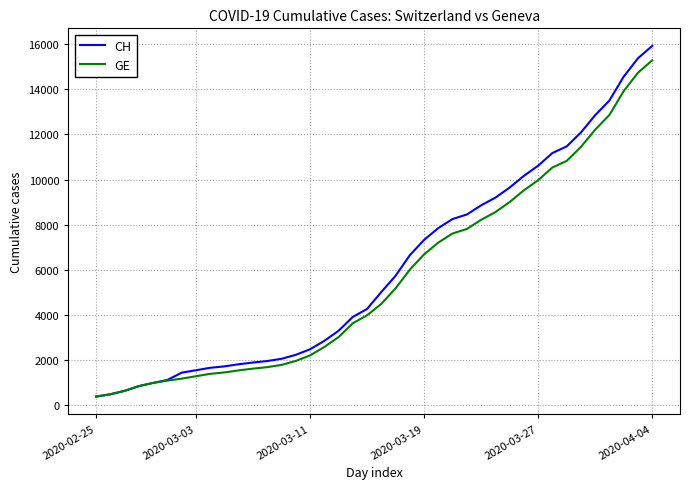

What is the maximum value shown in the chart?

15926